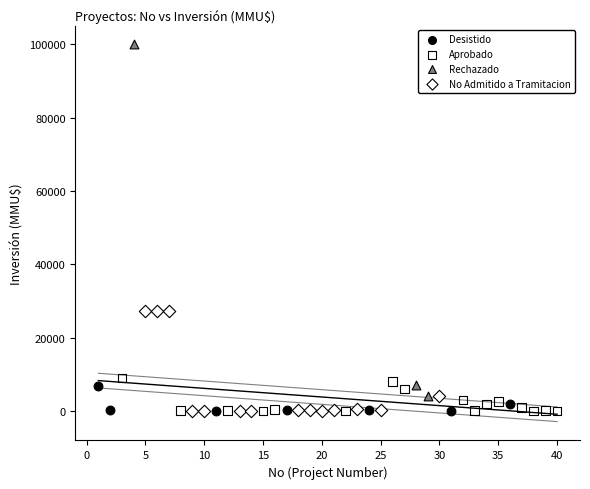

Which series contains the highest Y value?

Rechazado